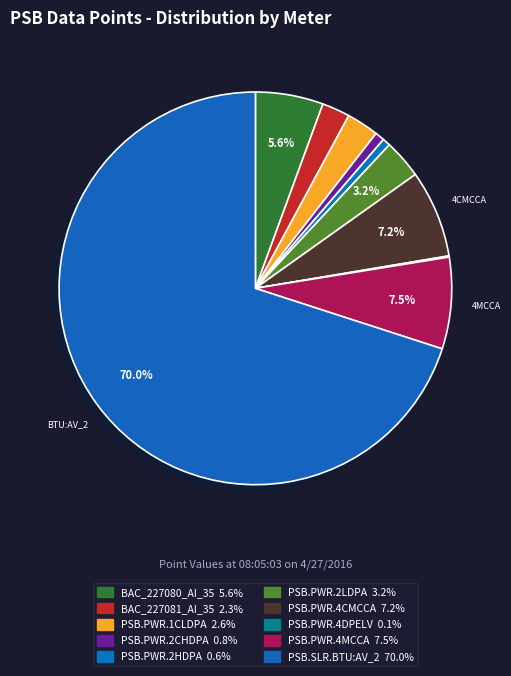

What percentage do BAC_227080_AI_35 and PSB.PWR.2CHDPA together represent?

6.4%